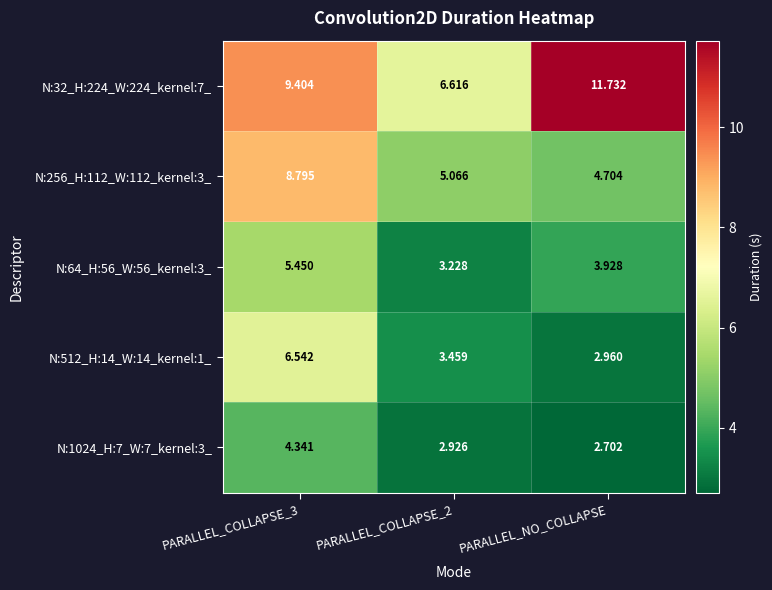

Between PARALLEL_COLLAPSE_3 and PARALLEL_NO_COLLAPSE, which series saw the biggest shift?

N:256_H:112_W:112_kernel:3_